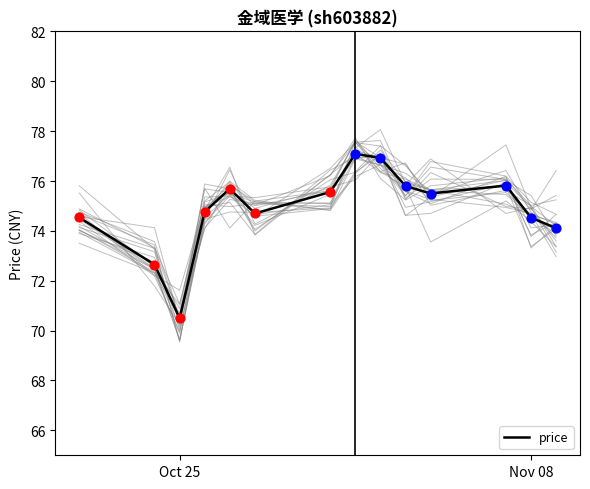

What is the minimum value for price?

70.5